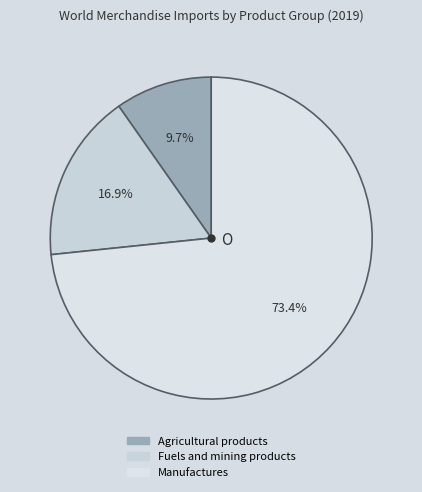

How much of the chart is everything except Agricultural products?

90.3%